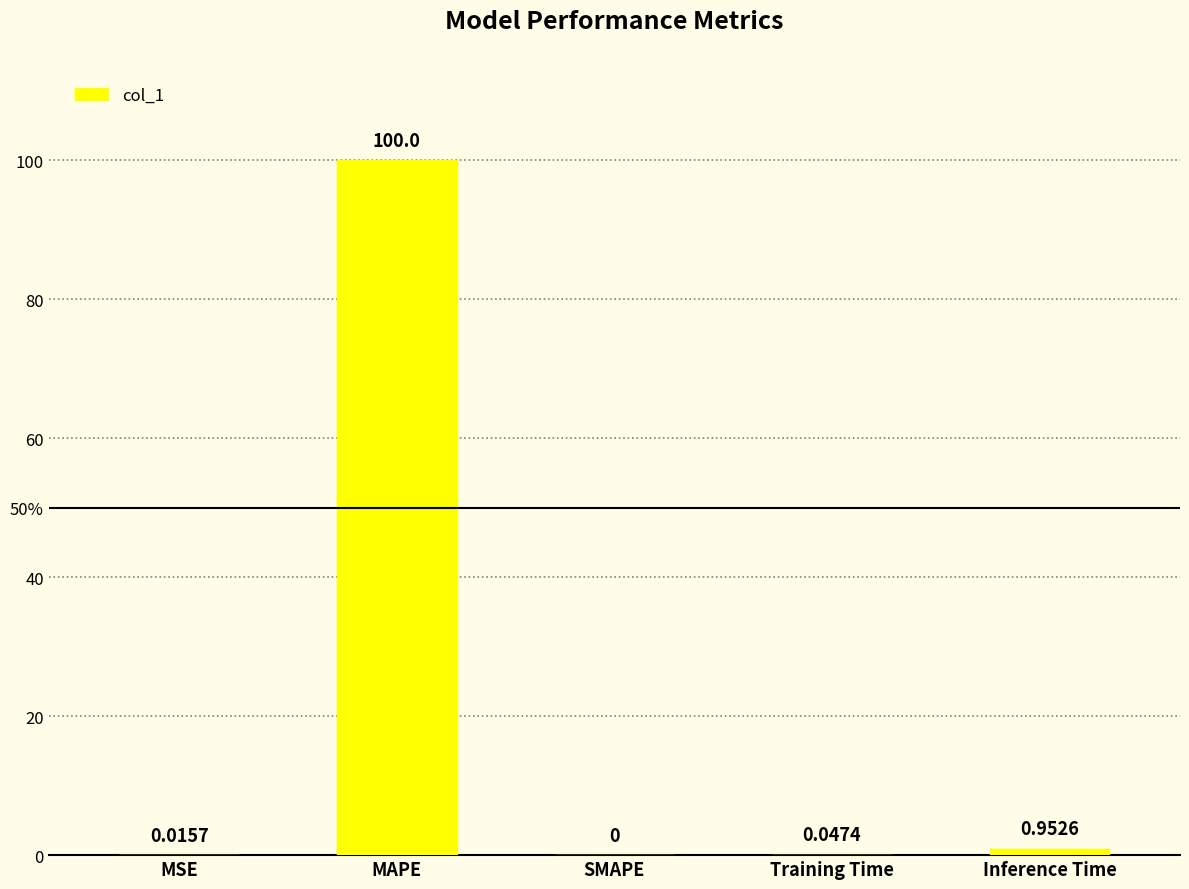

How many data points does each series have?

5